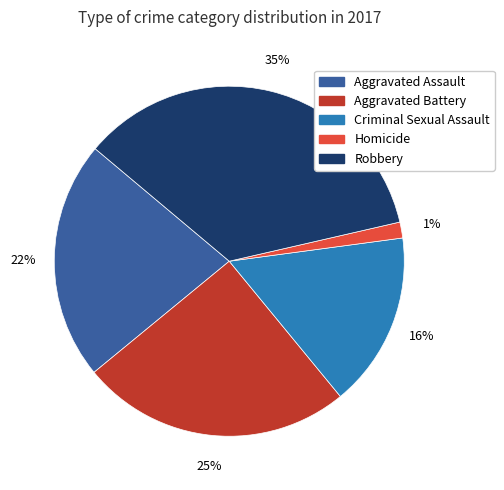

What percentage is the Robbery slice, to the nearest percent?

35%